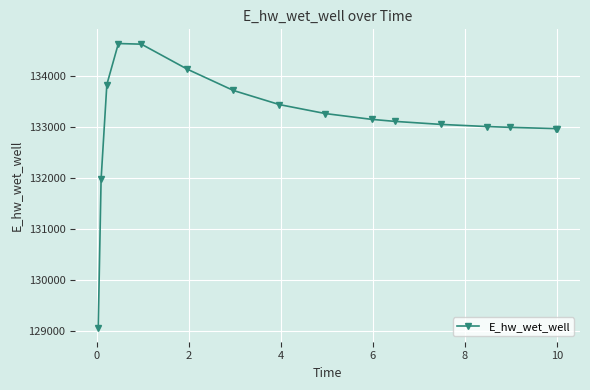

How many lines are shown in the chart?

1